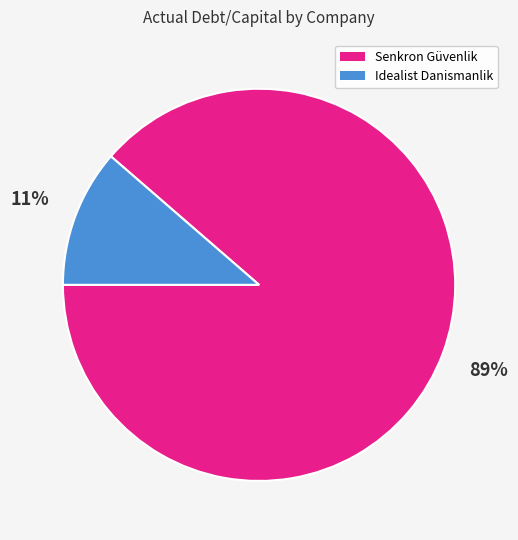

To the nearest percent, what is the average slice percentage?

50%